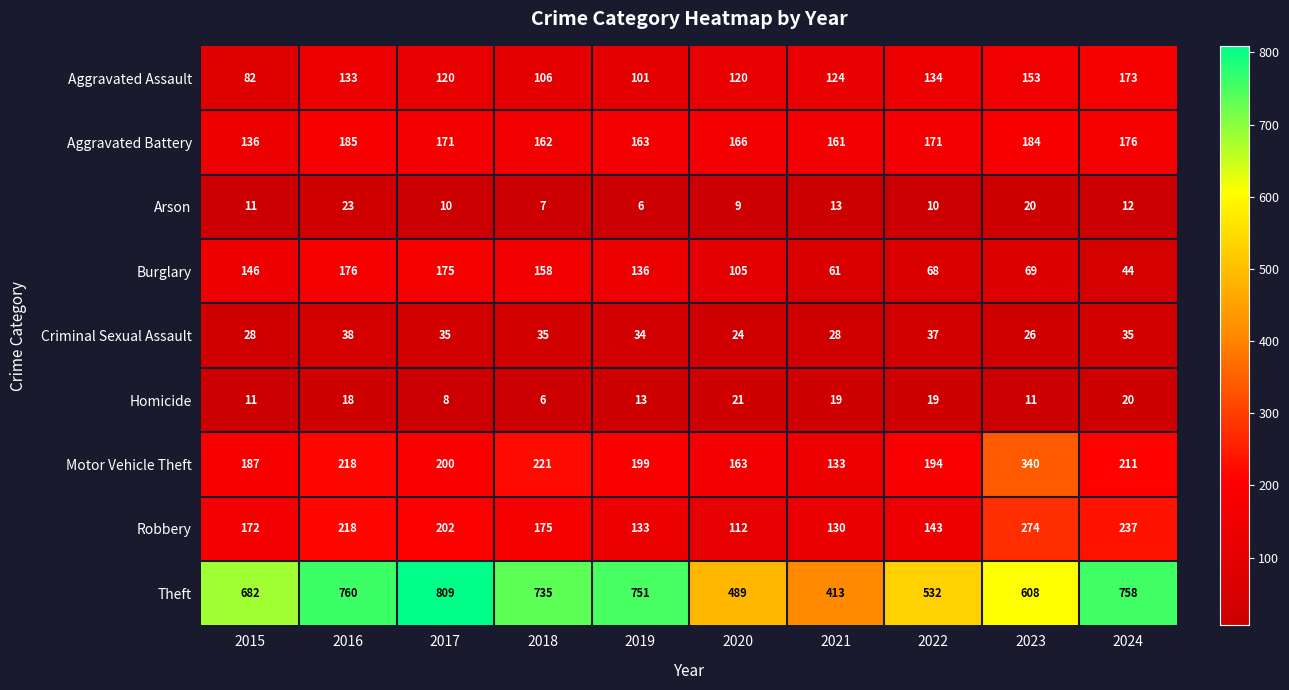

The value of Aggravated Assault at 2017 is 164. True or false?

False